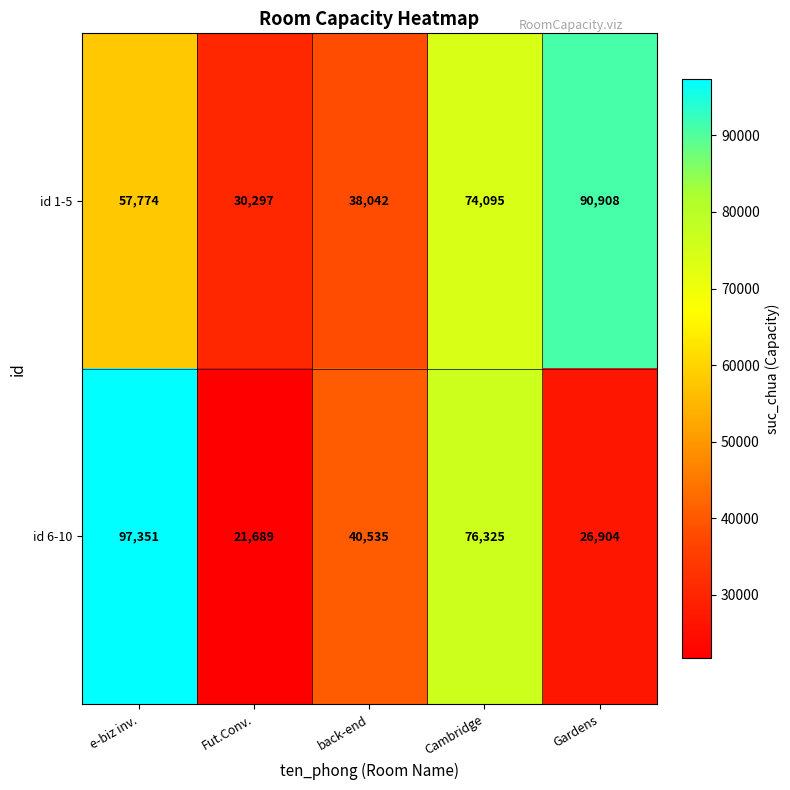

Rank the series by their average value, from lowest to highest.

id 6-10, id 1-5